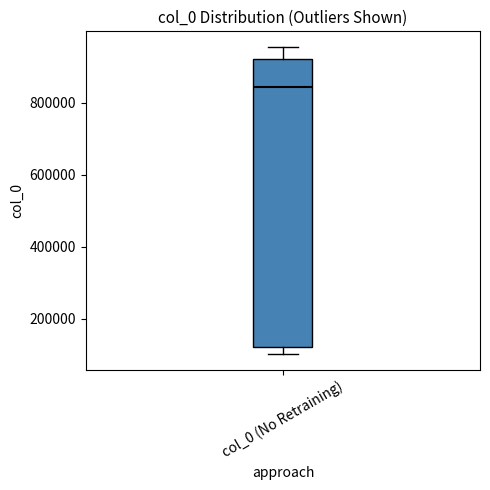

Read this box plot against the y-axis: the position of the median line, the range covered by the box, and the ends of both whiskers. The values are not printed on the chart, so give them approximately, as read against the axis.

median 840000, box 120000 to 920000, whiskers 100000 to 960000